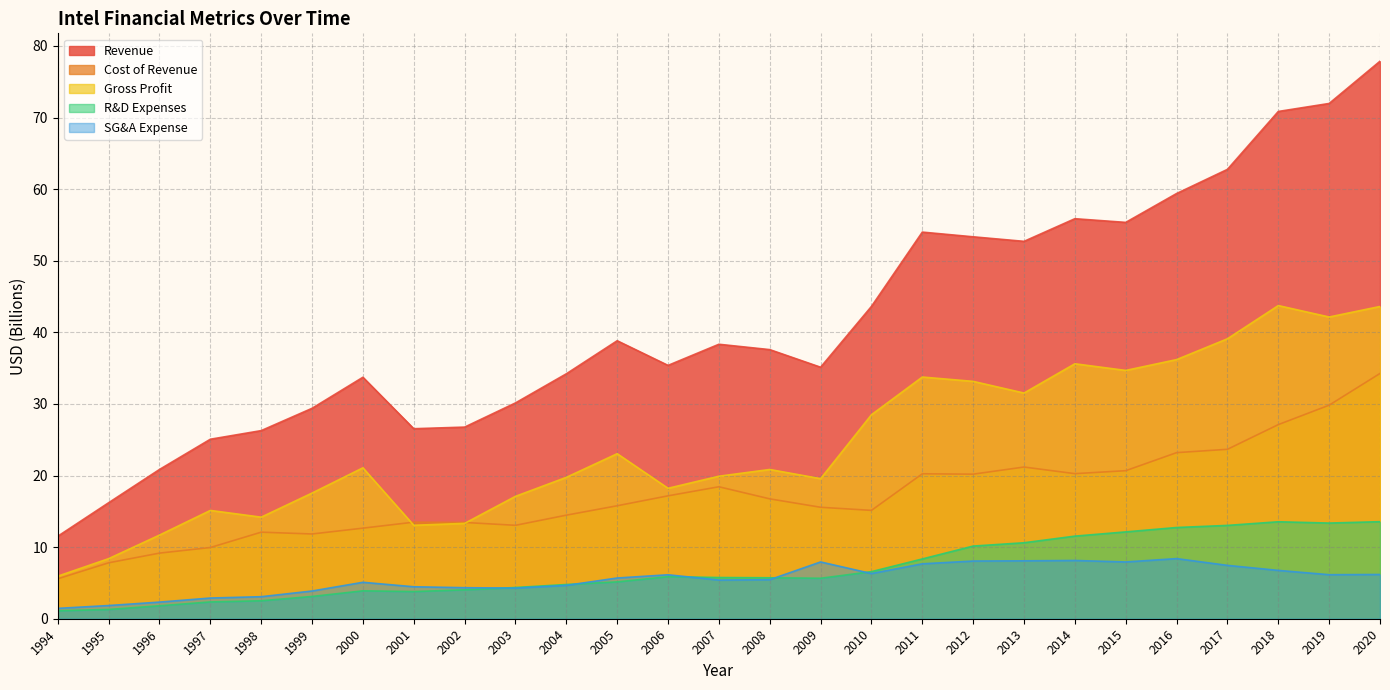

Does the chart display data point markers on the line(s)?

No